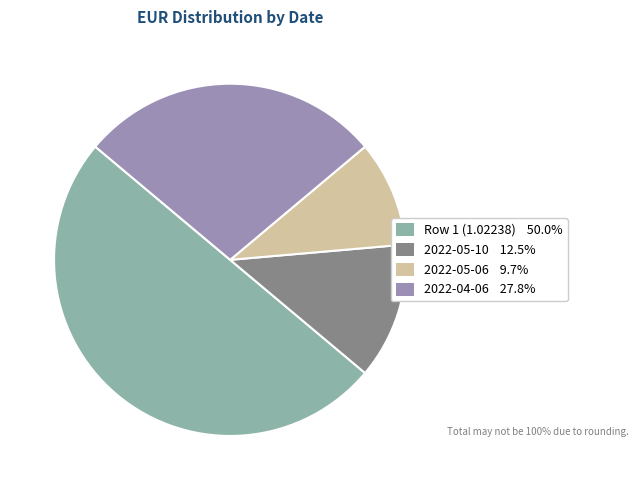

Which slice is the smallest?

2022-05-06